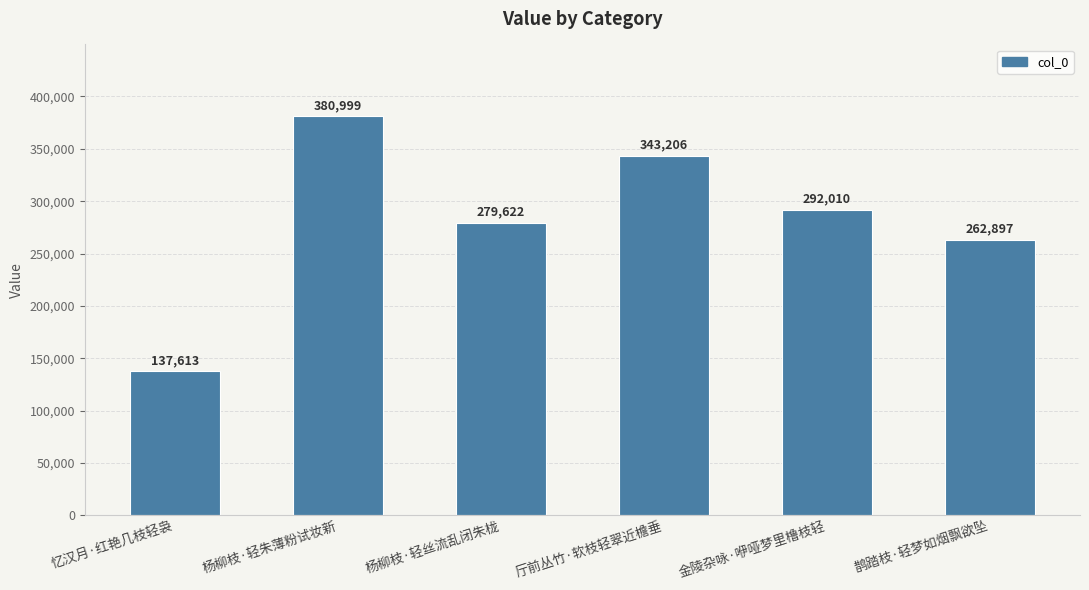

Which has a higher value, 忆汉月·红艳几枝轻袅 or 杨柳枝·轻朱薄粉试妆新?

杨柳枝·轻朱薄粉试妆新